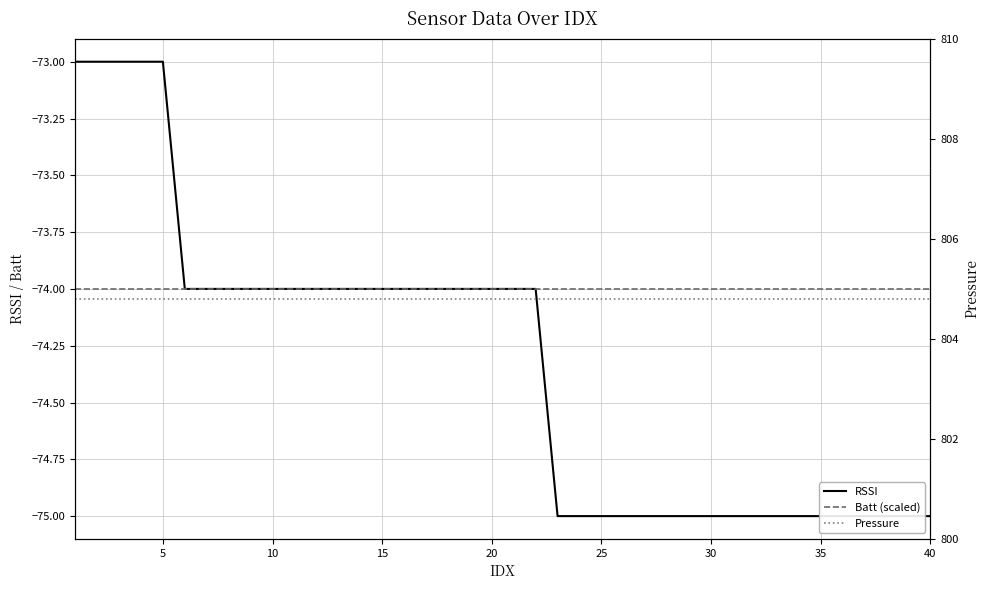

How many values in the RSSI series are below -74?

18